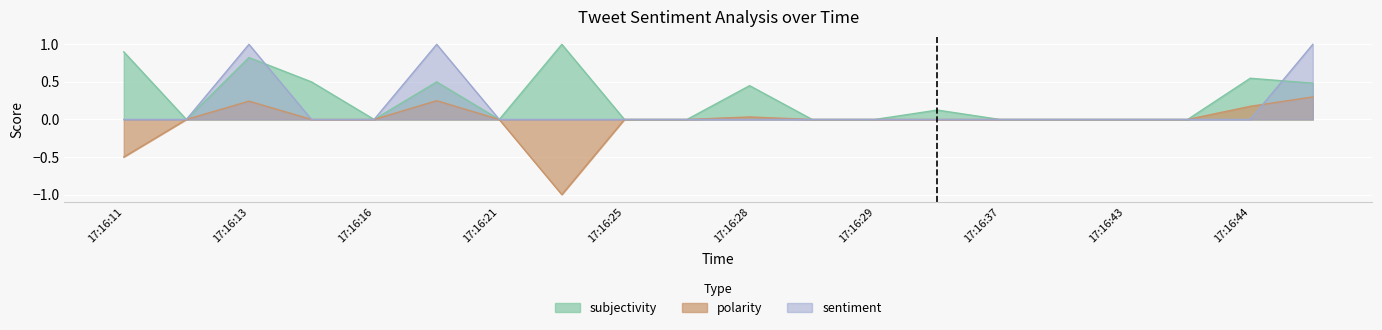

Does the chart display data point markers on the line(s)?

No